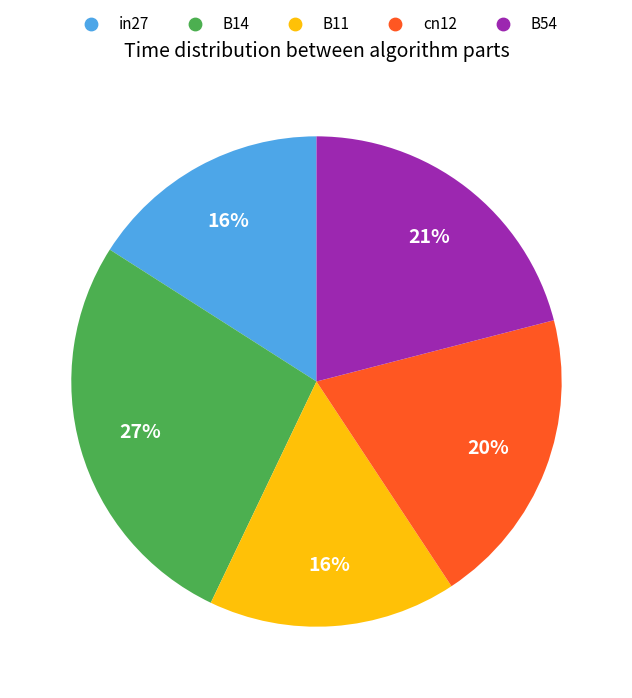

To the nearest percent, what is the combined percentage of in27 and B54?

37%